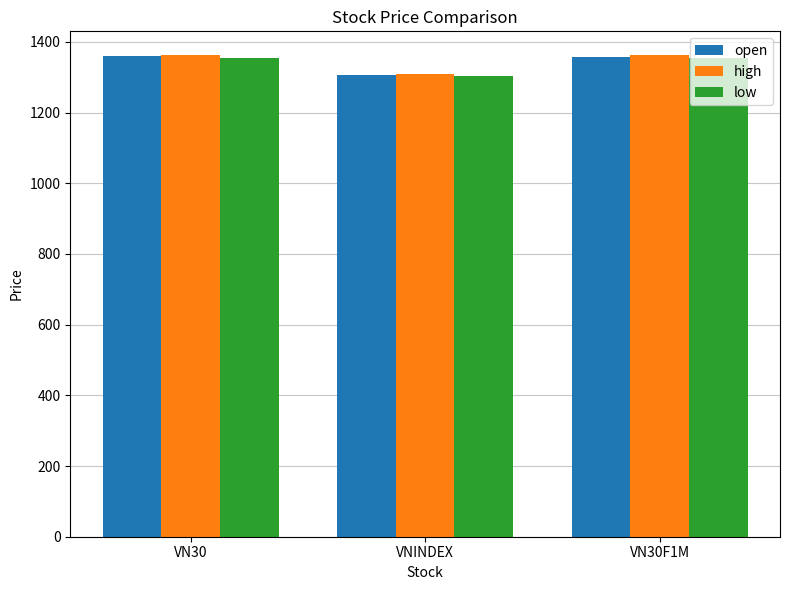

What is the sum of all open values?

4025.7